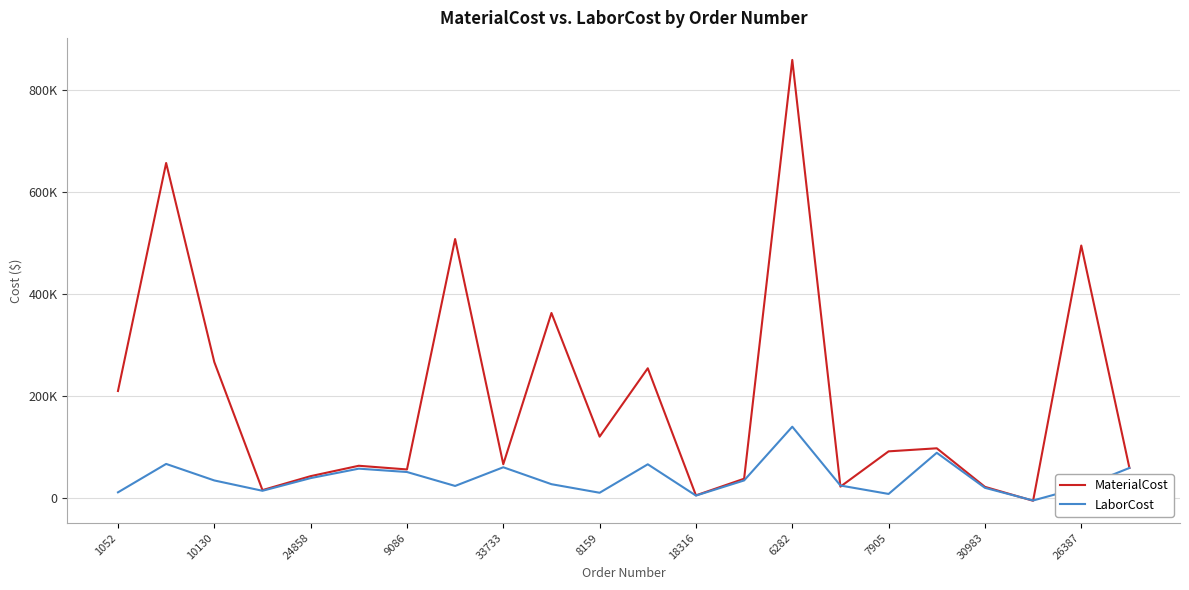

What are all the series names shown in the legend?

MaterialCost, LaborCost